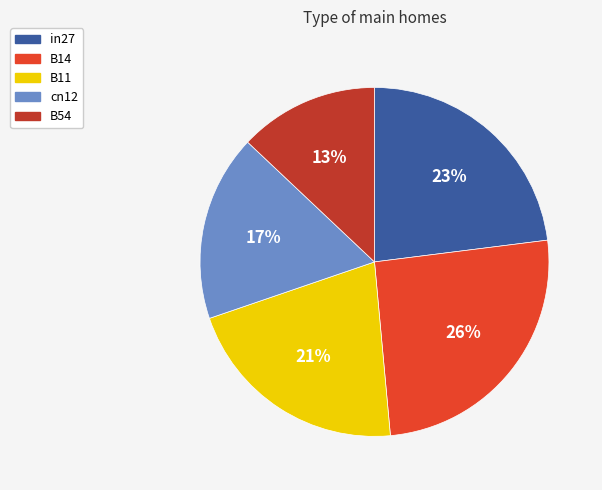

How many segments does this pie chart have?

5